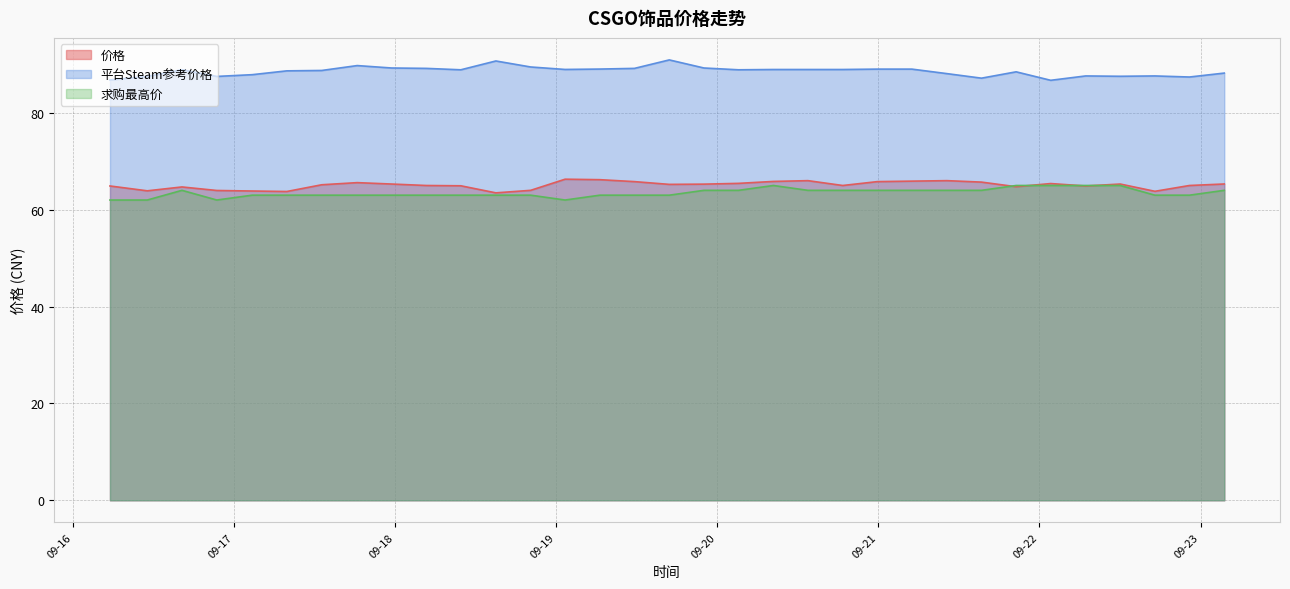

What is the lowest value of the 平台Steam参考价格 series?

86.7